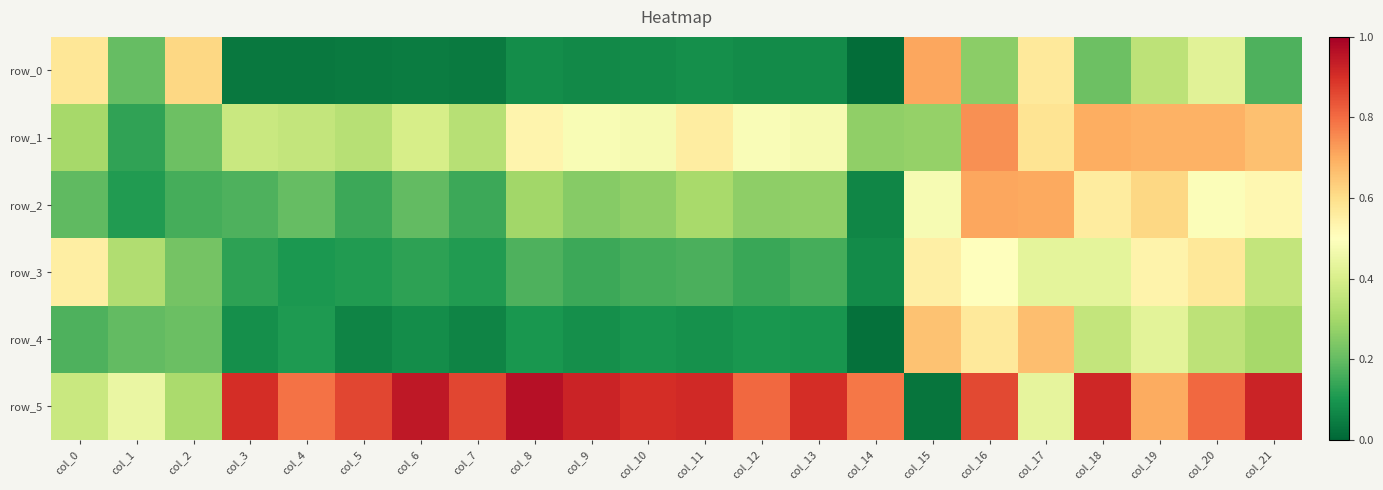

List the labels in order of row_0 value, smallest first.

col_14, col_4, col_3, col_5, col_7, col_6, col_9, col_12, col_10, col_13, col_8, col_11, col_21, col_1, col_18, col_16, col_19, col_20, col_17, col_0, col_2, col_15